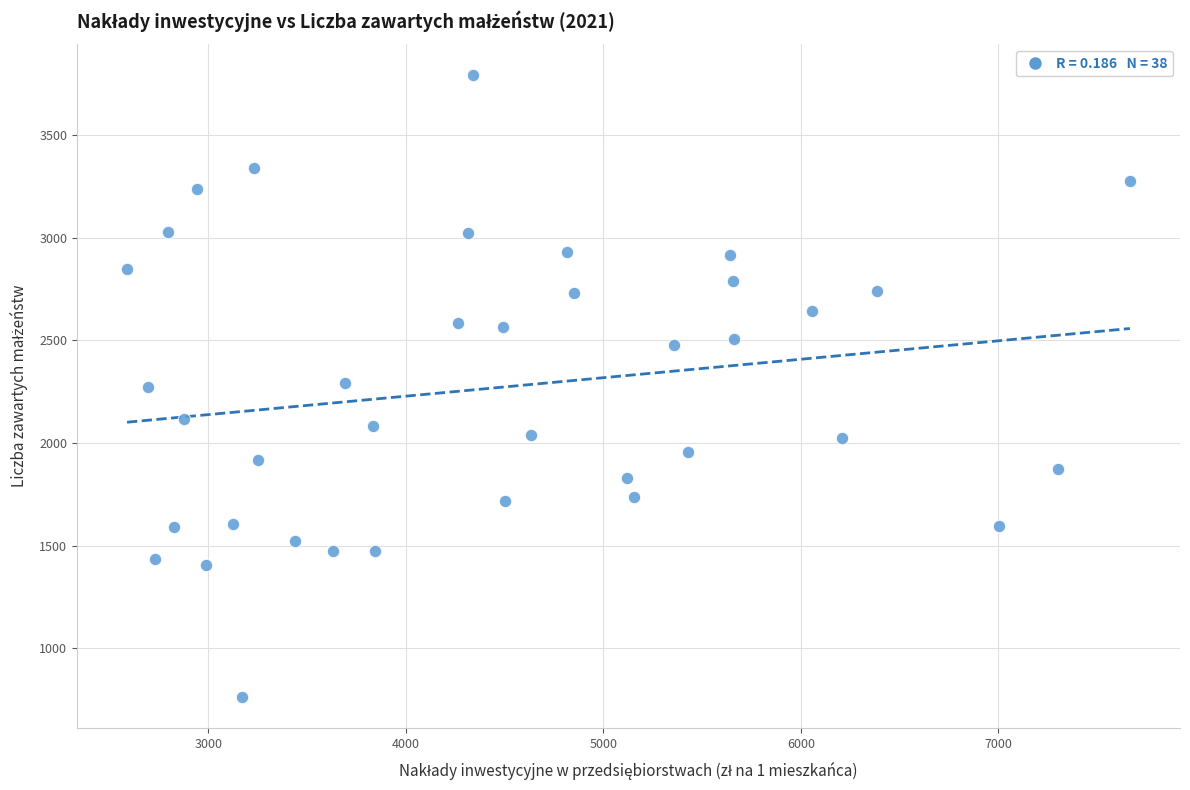

What is the range of Y values (max minus min)?

3028